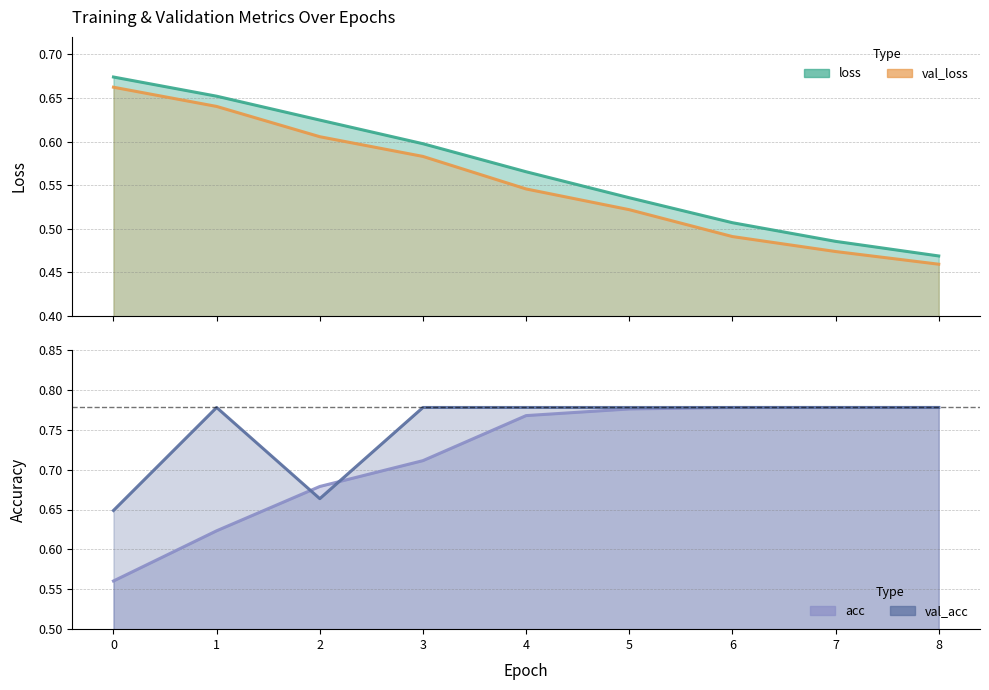

Reading left to right, list all the values displayed in this chart.

loss: 0.7	0.7	0.6	0.6	0.6	0.5	0.5	0.5	0.5
val_loss: 0.7	0.6	0.6	0.6	0.5	0.5	0.5	0.5	0.5
acc: 0.6	0.6	0.7	0.7	0.8	0.8	0.8	0.8	0.8
val_acc: 0.6	0.8	0.7	0.8	0.8	0.8	0.8	0.8	0.8